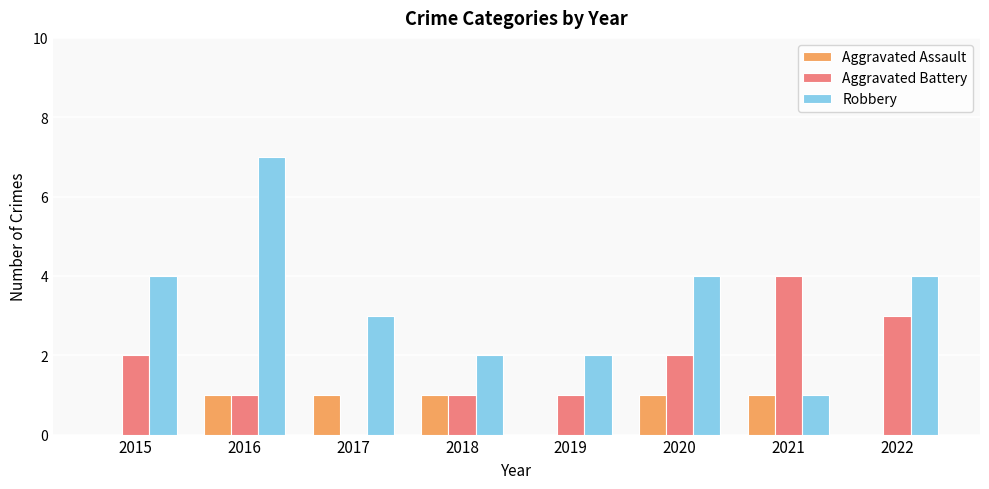

The Aggravated Battery series shows 4 at 2021. True or false?

True